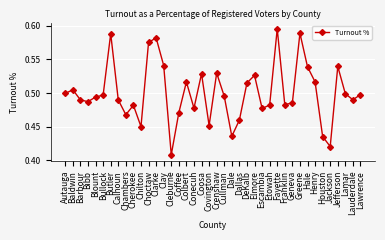

The value at Colbert is 0.5. True or false?

True